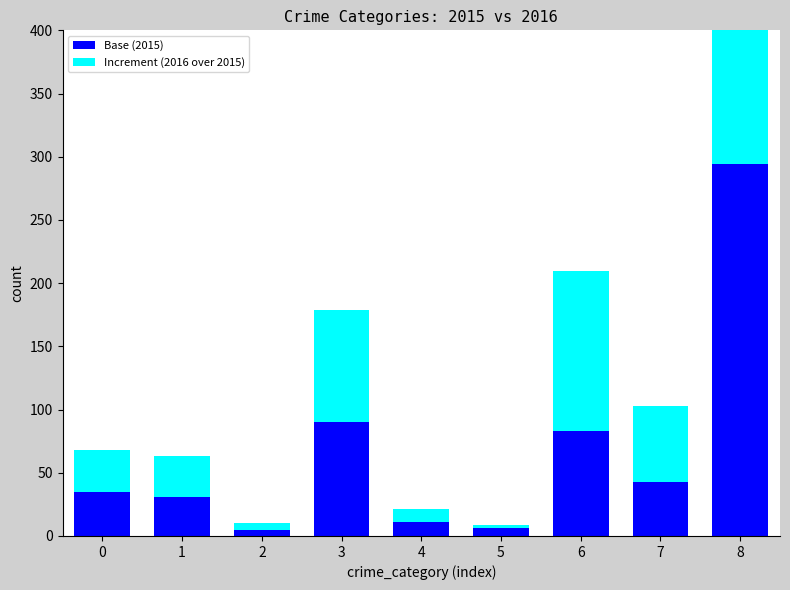

At how many categories does at least one series exceed 56?

4